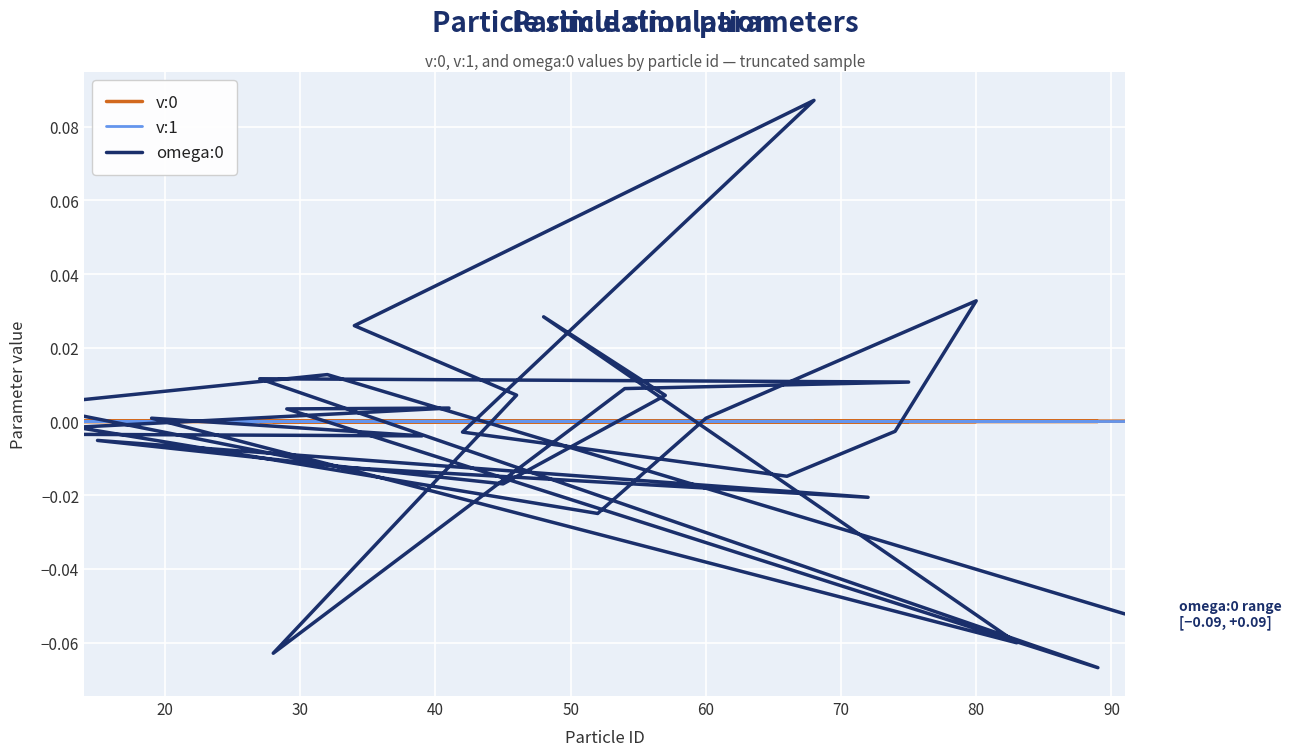

What is the label of the 8th point from the left?

80